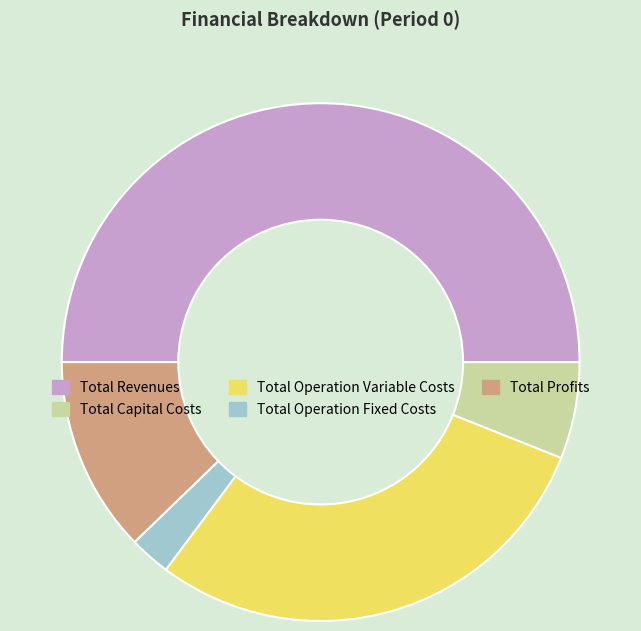

Is the sum of Total Capital Costs and Total Profits greater than half?

No